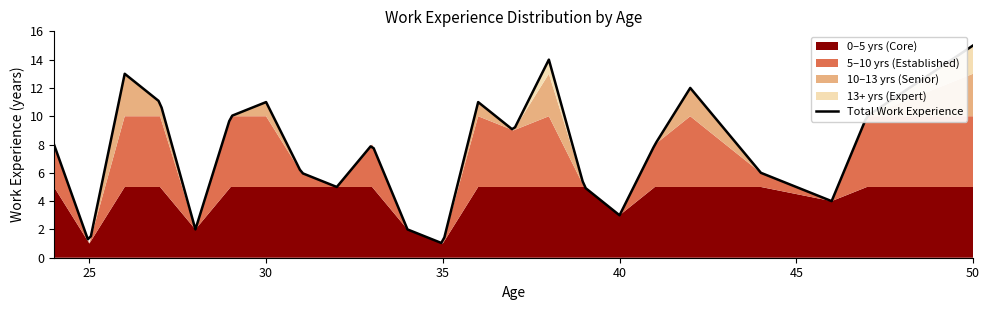

What is the minimum value for Total Work Experience?

1.0